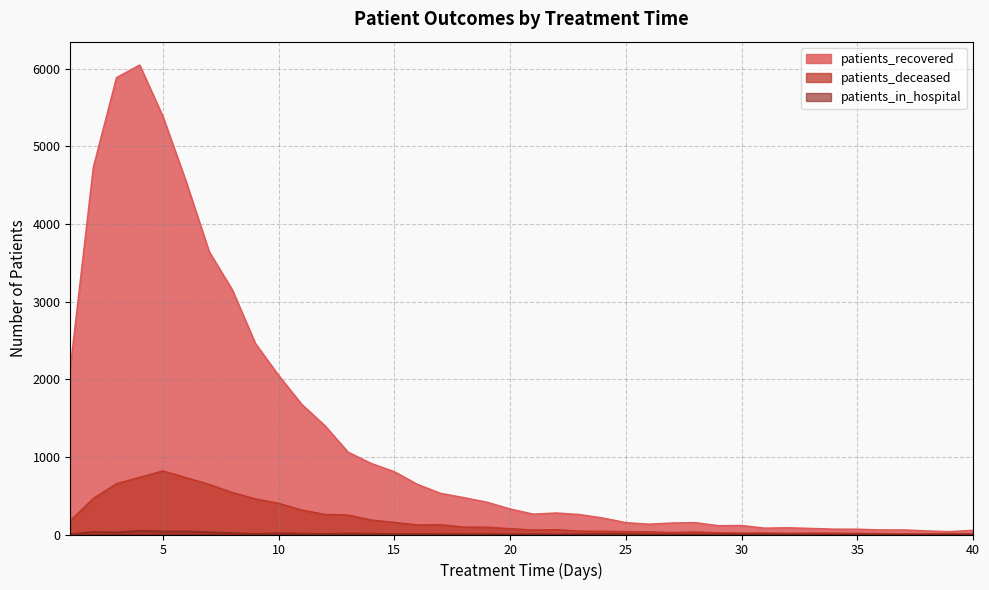

How many categories are shown in the chart?

40